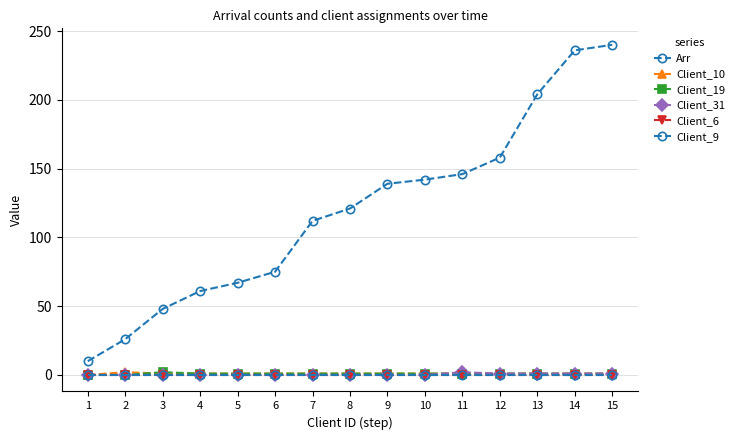

Is this an area chart (filled region under the line)?

No